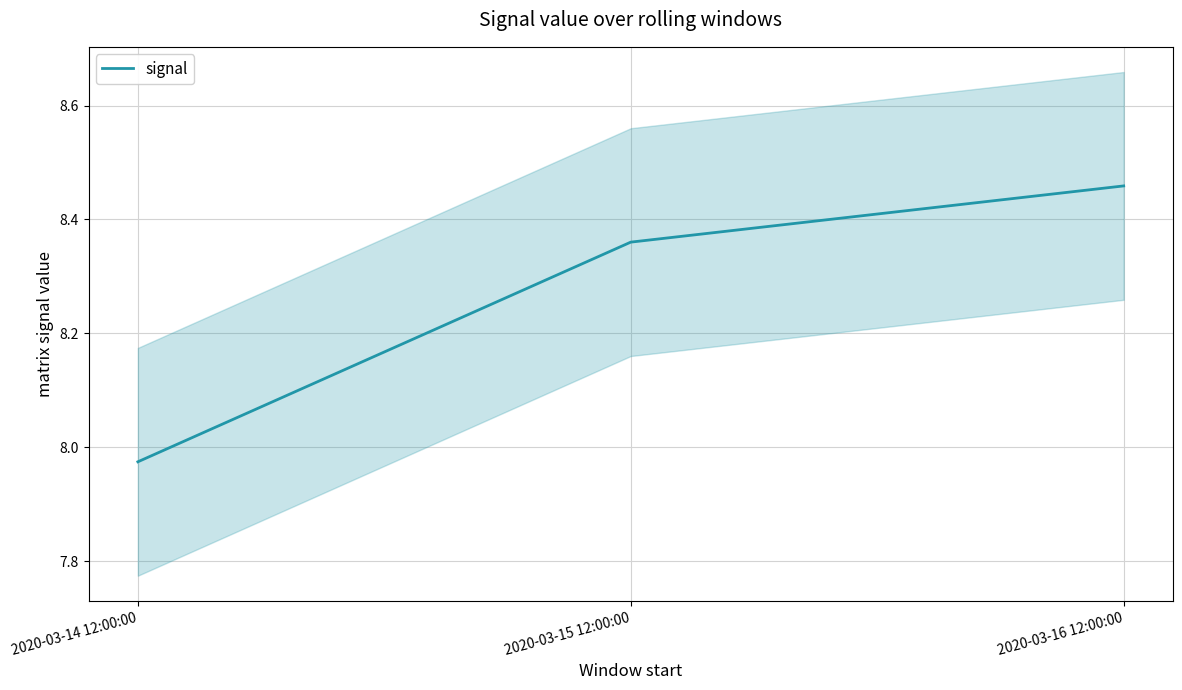

What is the average value?

8.3